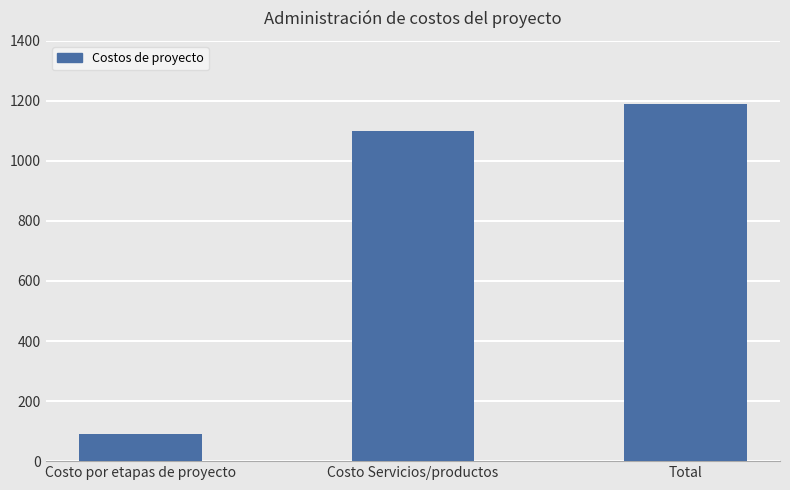

Is it true that the value at Costo Servicios/productos is 1100.0?

True